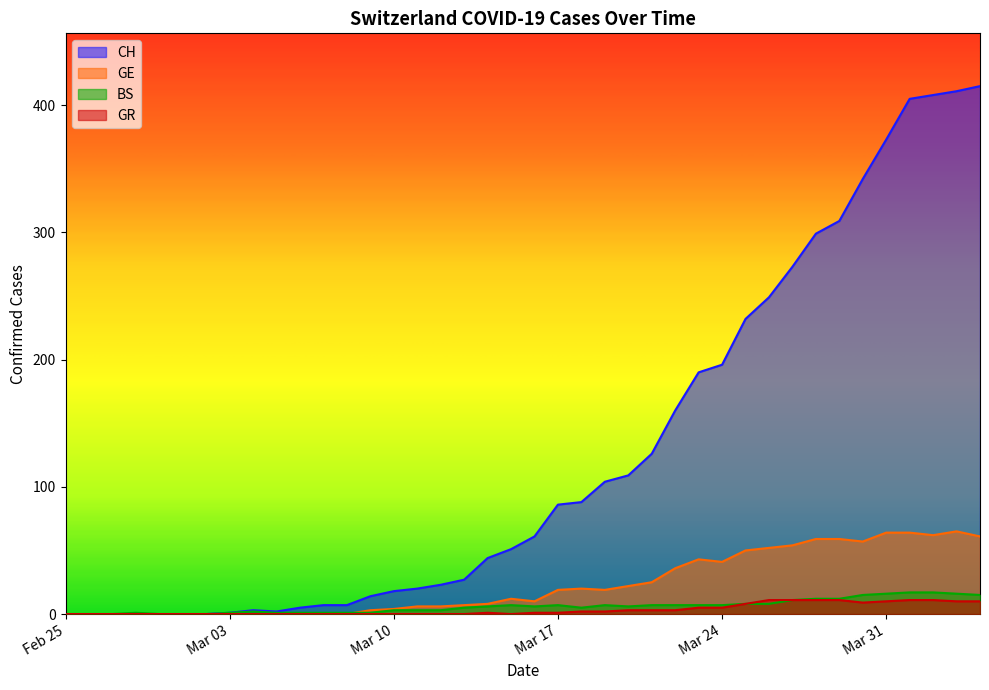

Which series has the widest spread of values?

CH